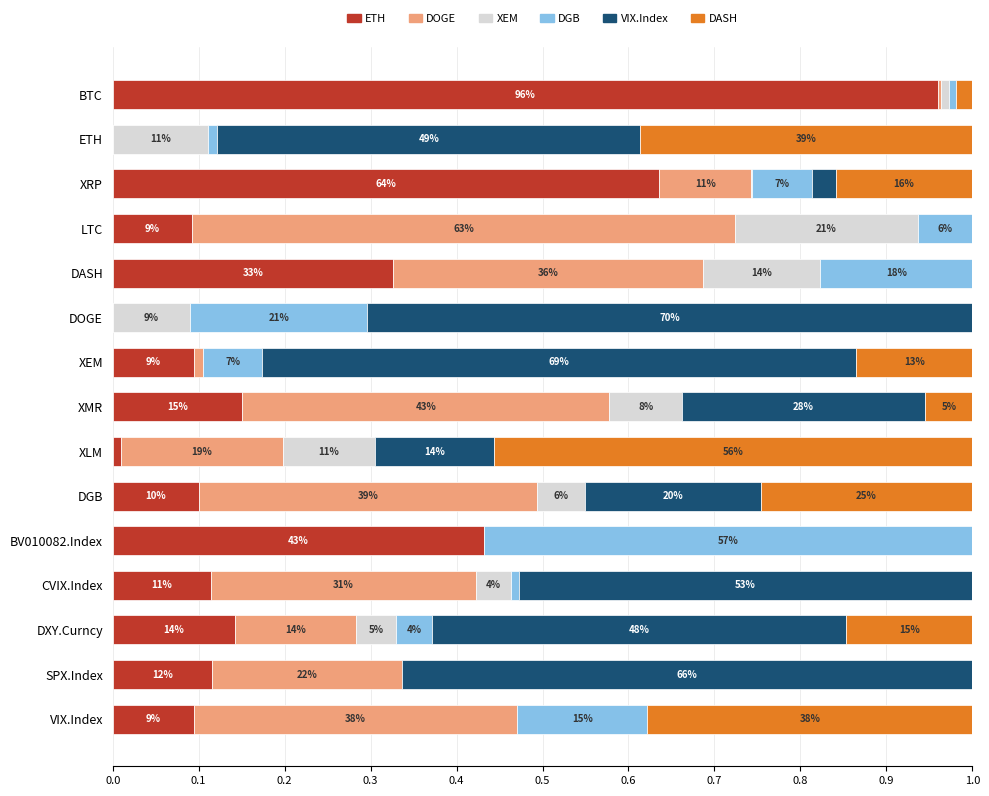

What are all the series names shown in the legend?

ETH, DOGE, XEM, DGB, VIX.Index, DASH